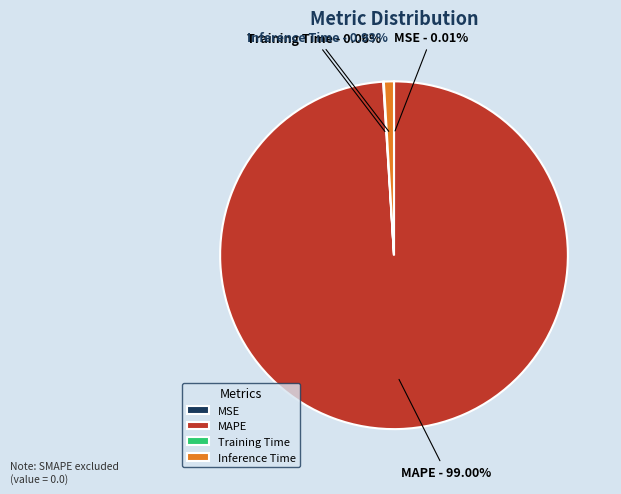

True or false: Inference Time accounts for 12% of the total.

False